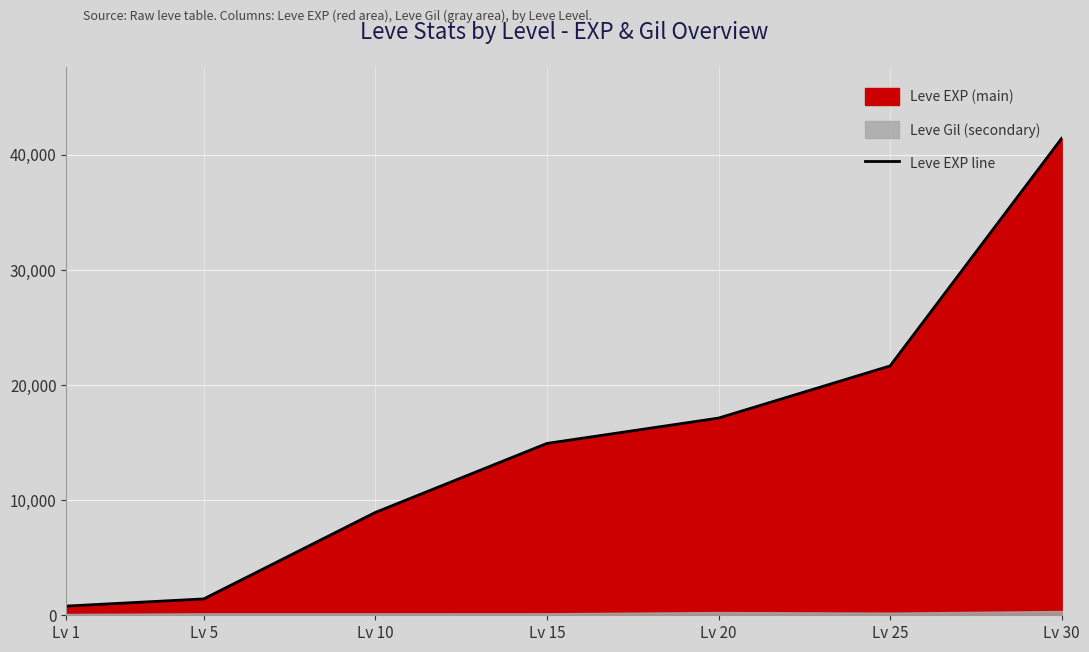

What value does the data have at Lv 25, to the nearest 100?

21600